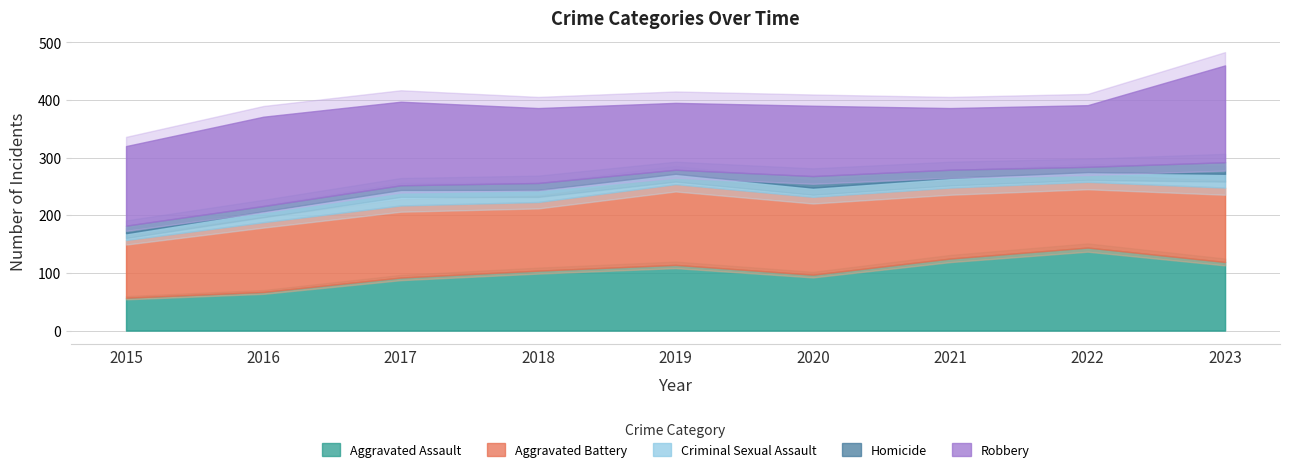

What are all the series names shown in the legend?

Aggravated Assault, Aggravated Battery, Criminal Sexual Assault, Homicide, Robbery